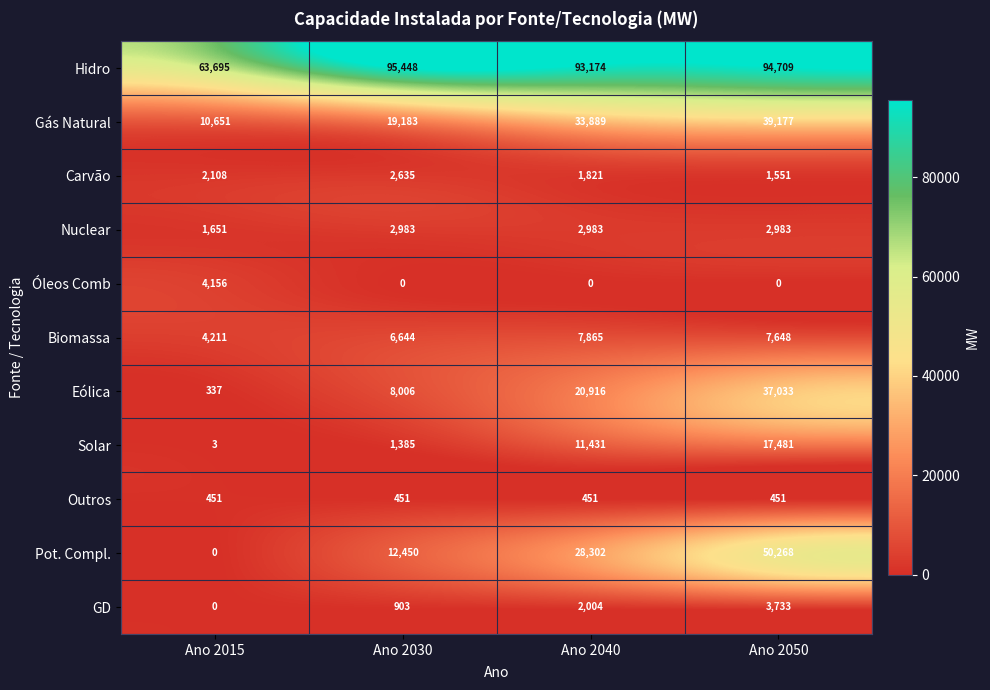

How many categories are shown in the chart?

4